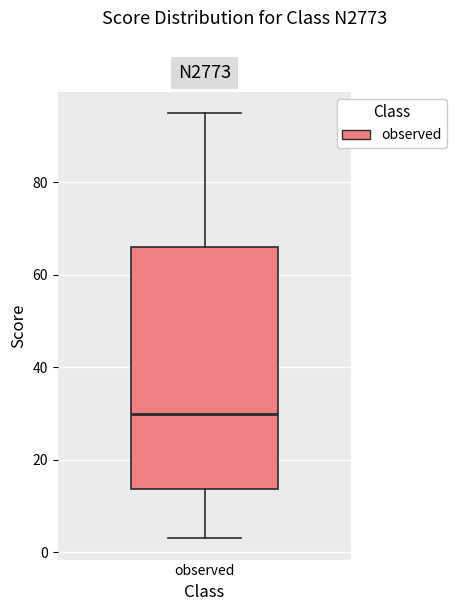

Where does the lower whisker of the box for observed end on the y-axis? The values are not printed on the chart, so give them approximately, as read against the axis.

4